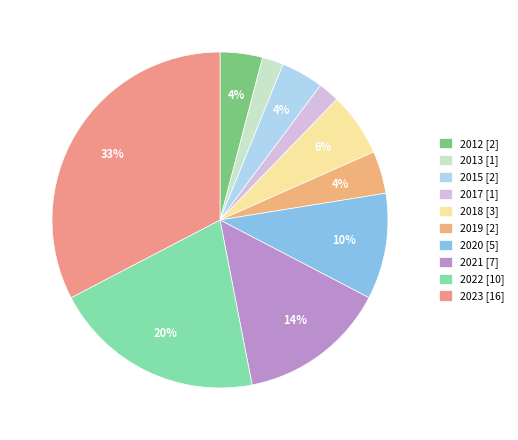

How many slices are in this pie chart?

10